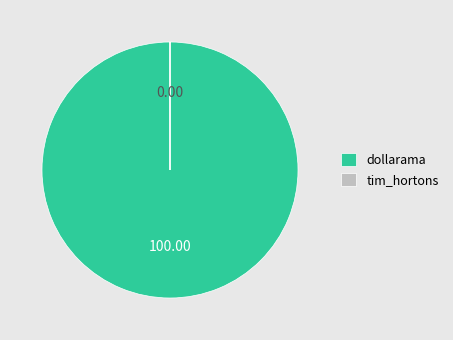

What is the largest slice in the pie chart?

dollarama